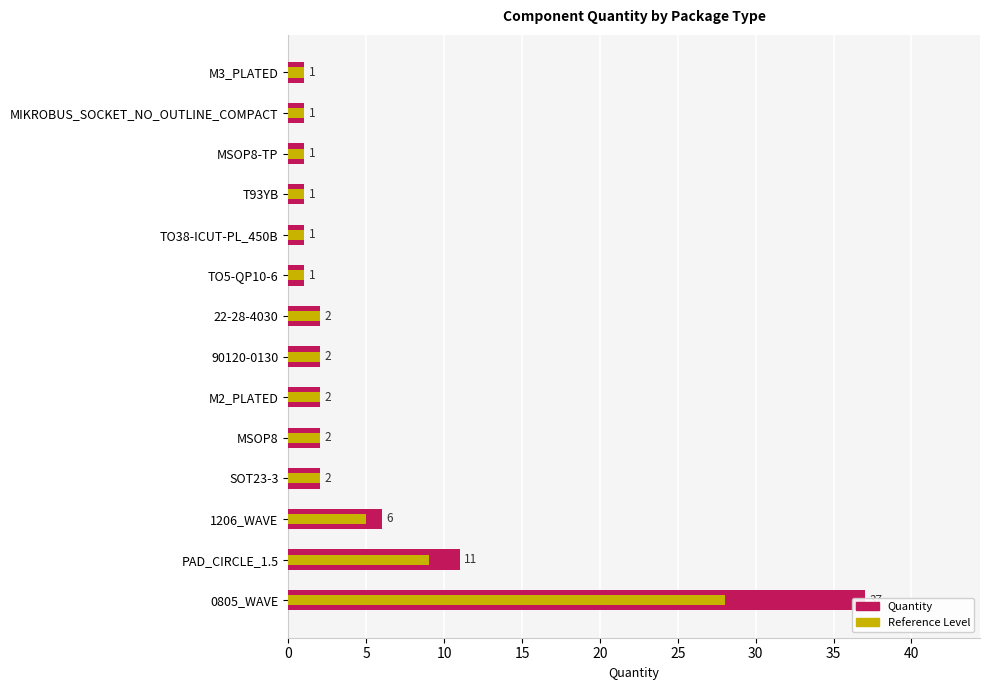

Reading left to right, list all the values displayed in this chart.

Quantity: 37	11	6	2	2	2	2	2	1	1	1	1	1	1
Reference Level: 28	9	5	2	2	2	2	2	1	1	1	1	1	1